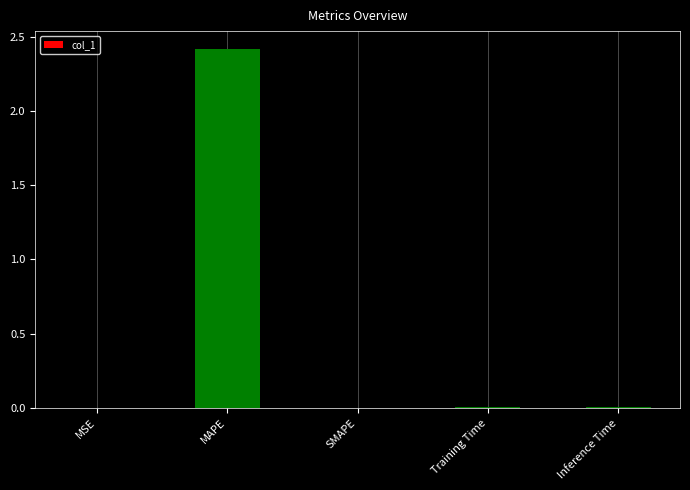

Which category has the highest value across all series?

MAPE